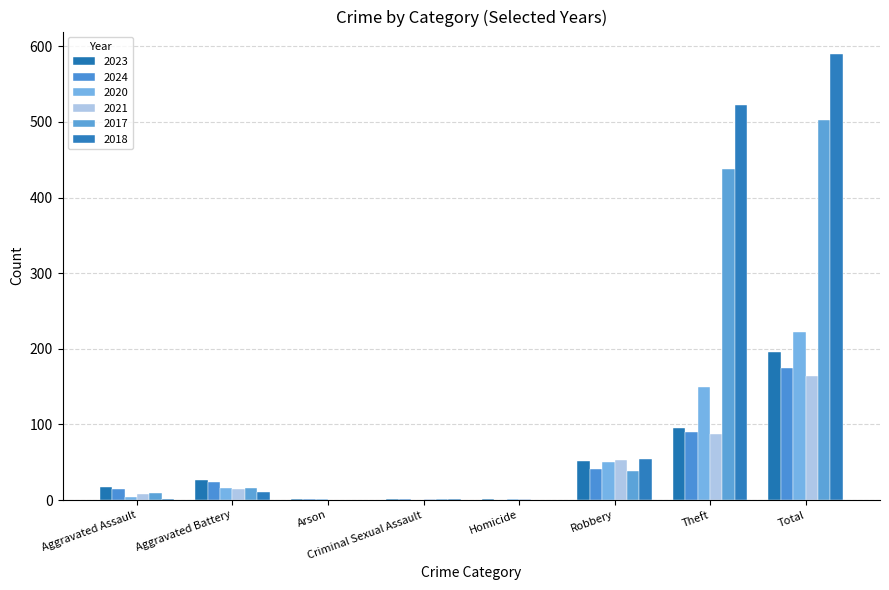

Rank the series by their maximum value, from highest to lowest.

2018, 2017, 2020, 2023, 2024, 2021